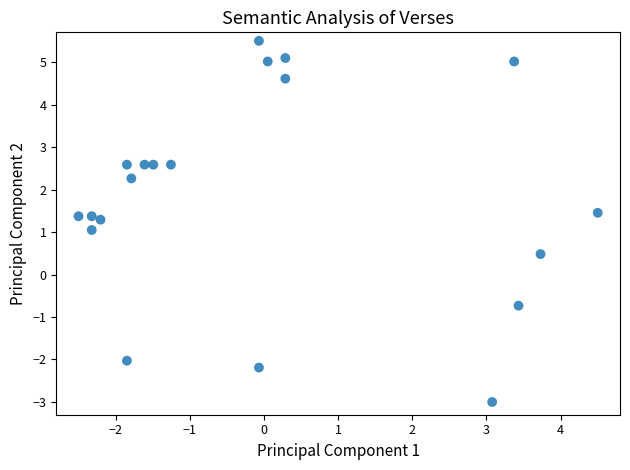

What is the range of X values (max minus min)?

7.0